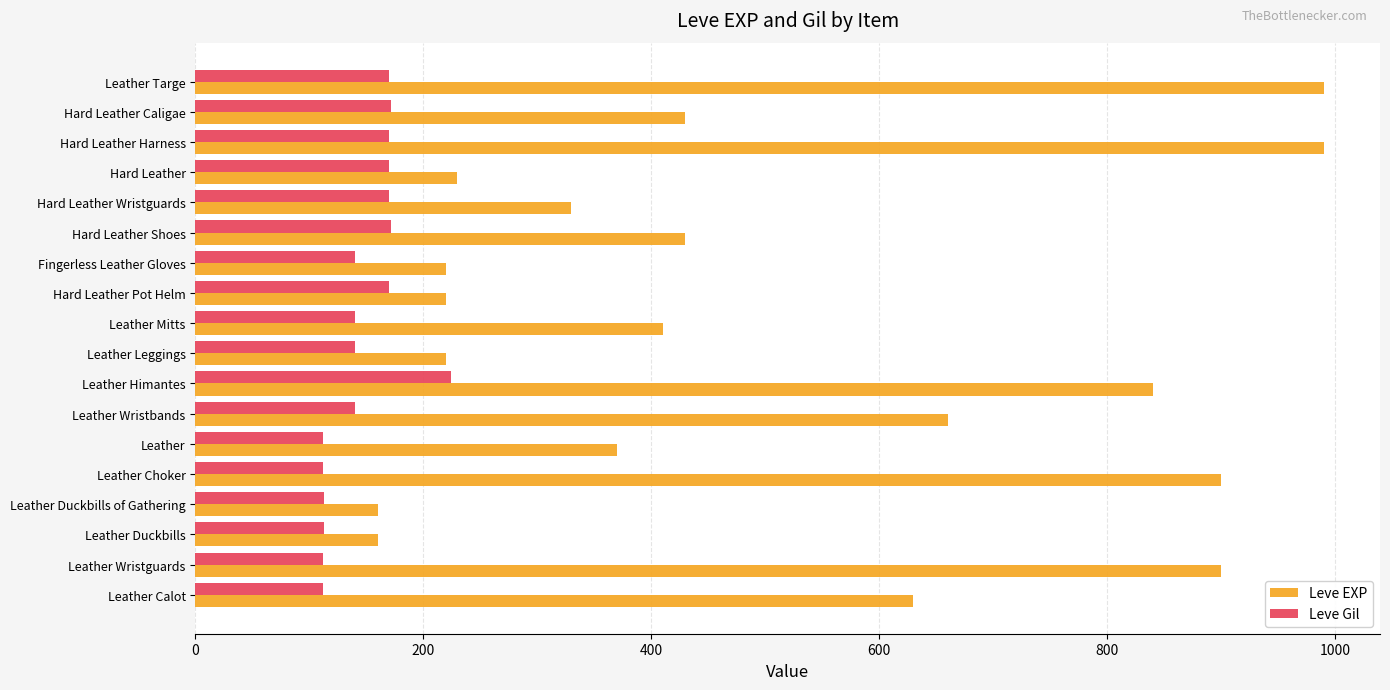

True or false: Leve EXP has a value of 216 at Leather Targe.

False